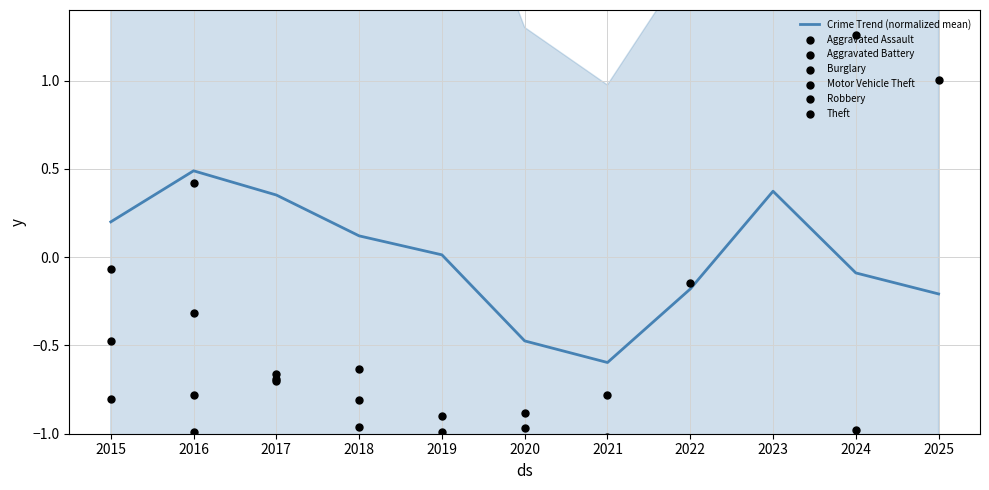

Is the value of Theft at 2022 greater than the value of Aggravated Battery at 2025?

Yes